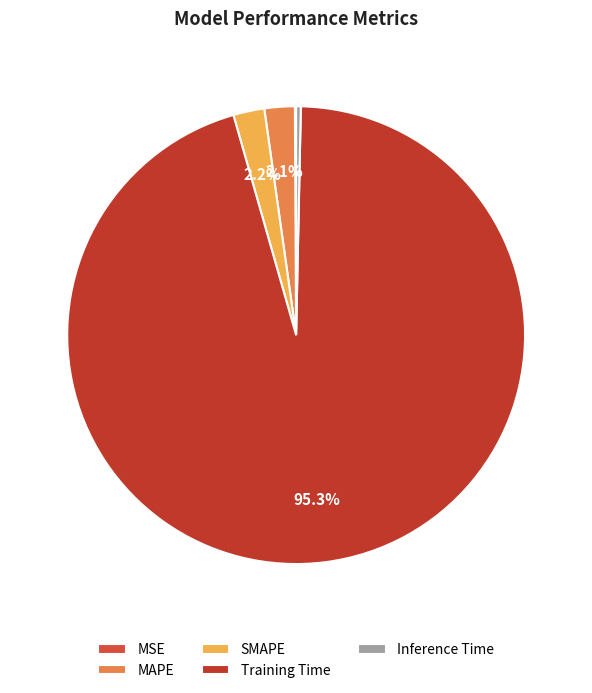

True or false: SMAPE accounts for 1% of the total.

False